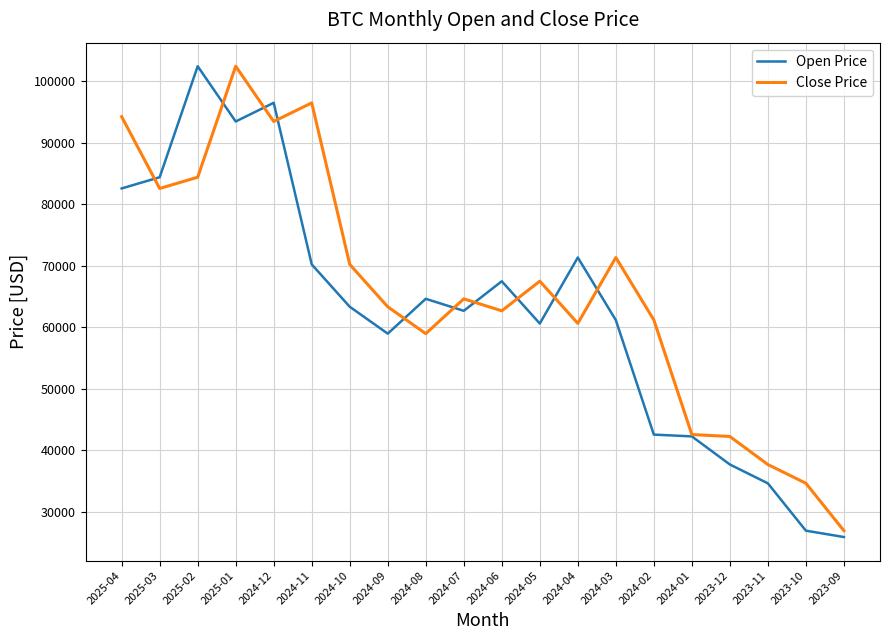

At which category is the sum across all series the highest?

2025-01